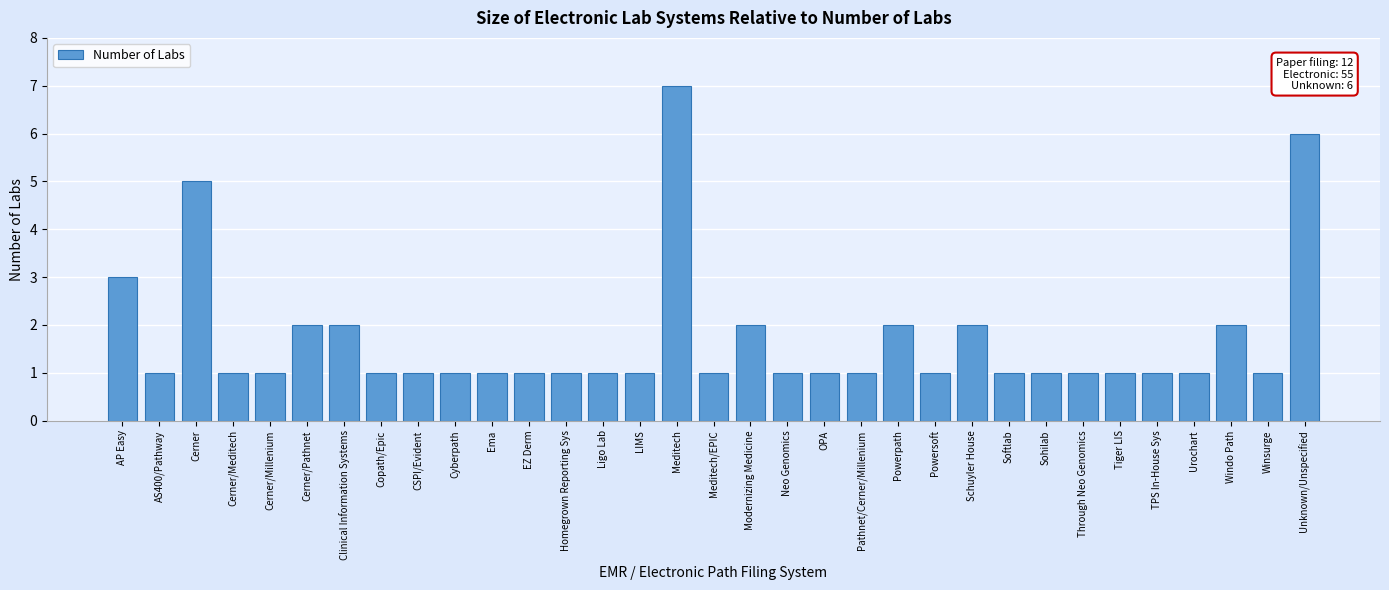

True or false: the data shows 1 at OPA.

True